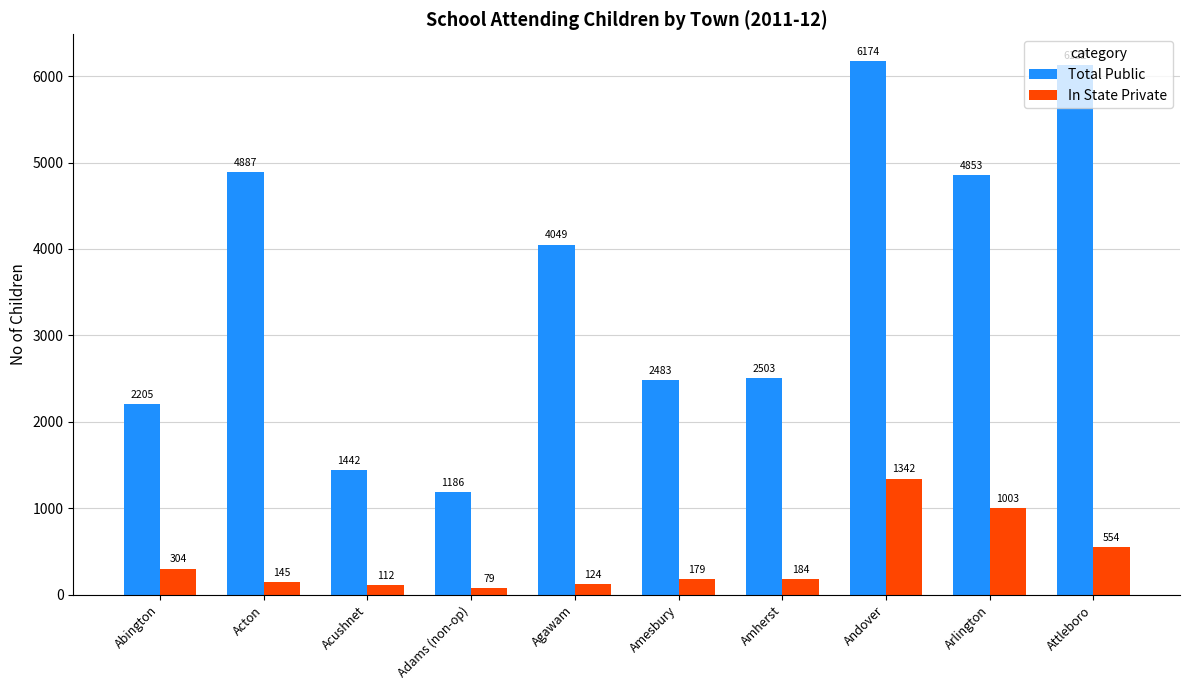

Is it true that In State Private equals 179 at Amesbury?

True